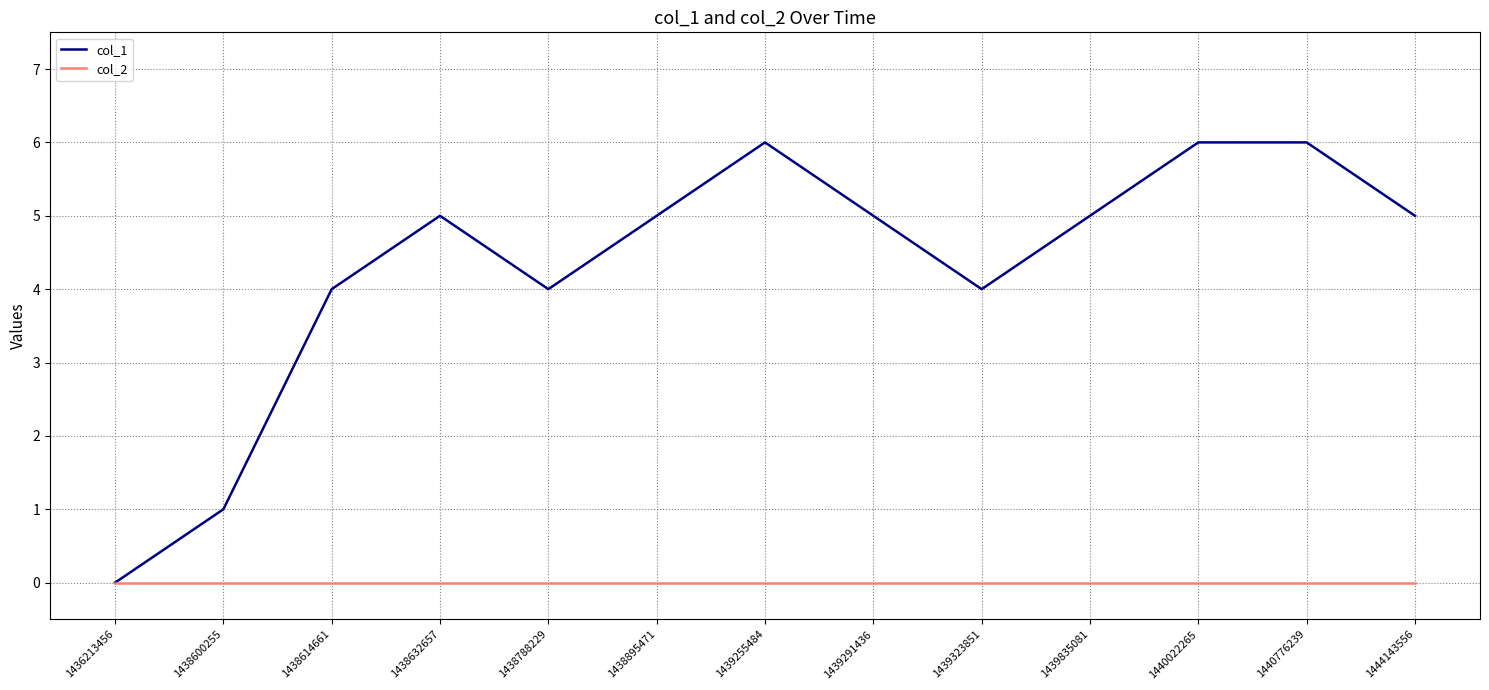

How many distinct data groups are displayed?

2